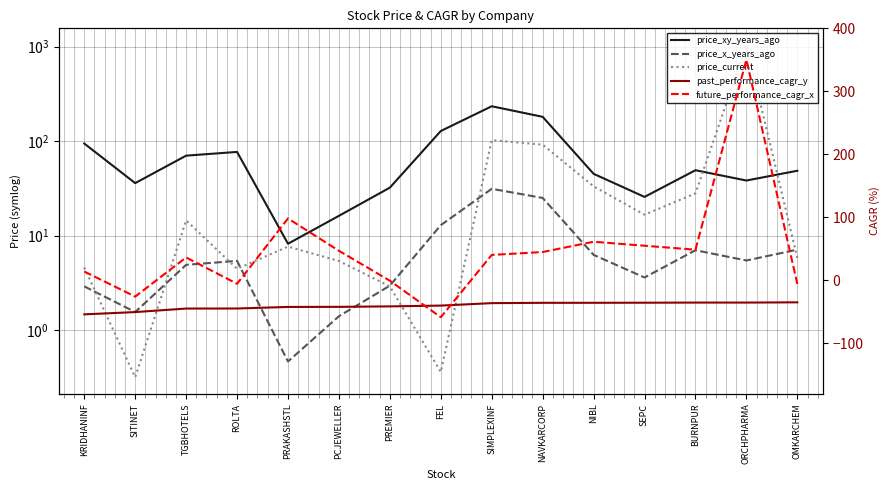

How many times do future_performance_cagr_x and price_current cross each other?

7